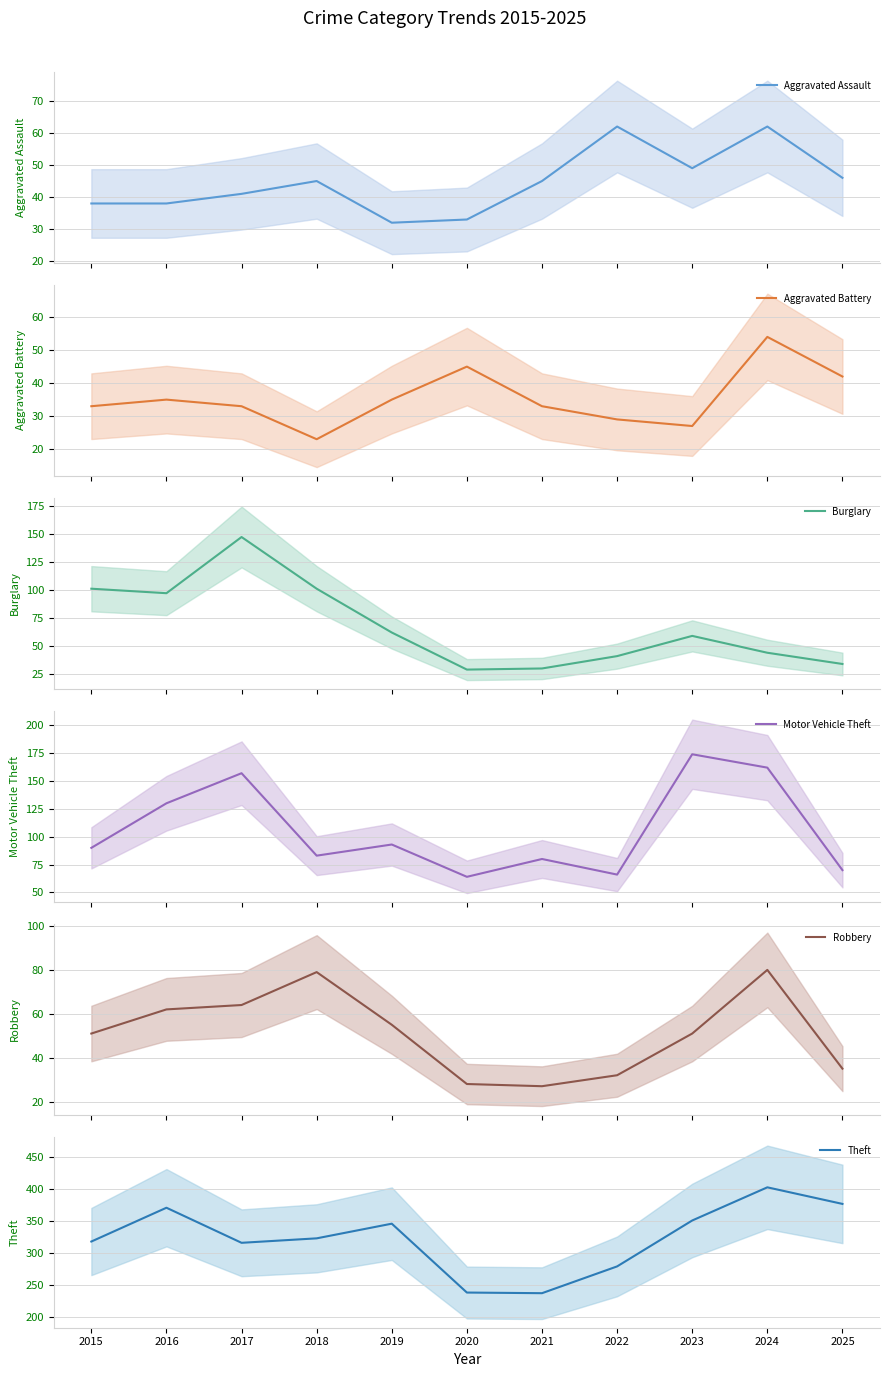

What is the total value across all series at 2019?

623